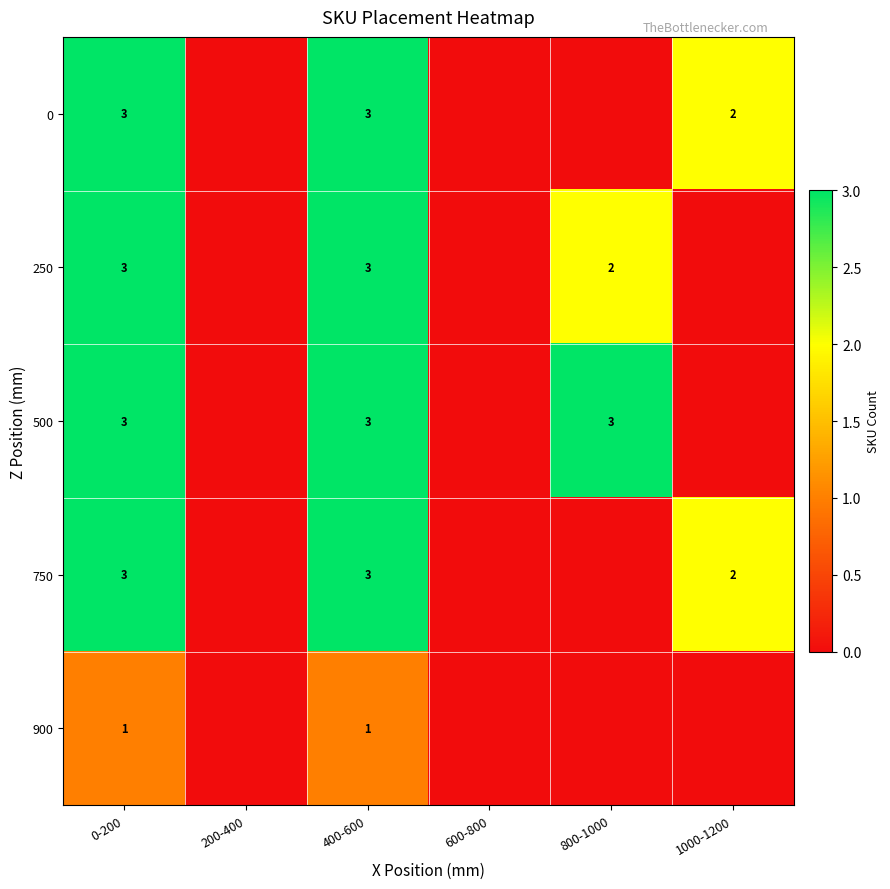

Is it true that 250 equals 3 at 0-200?

True